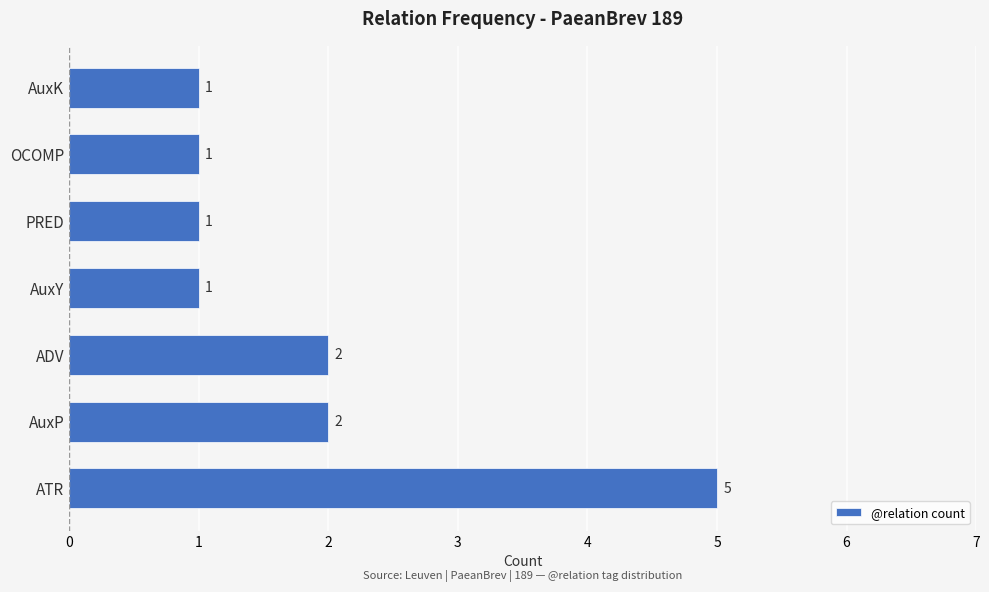

Which label corresponds to the largest value in the chart?

ATR